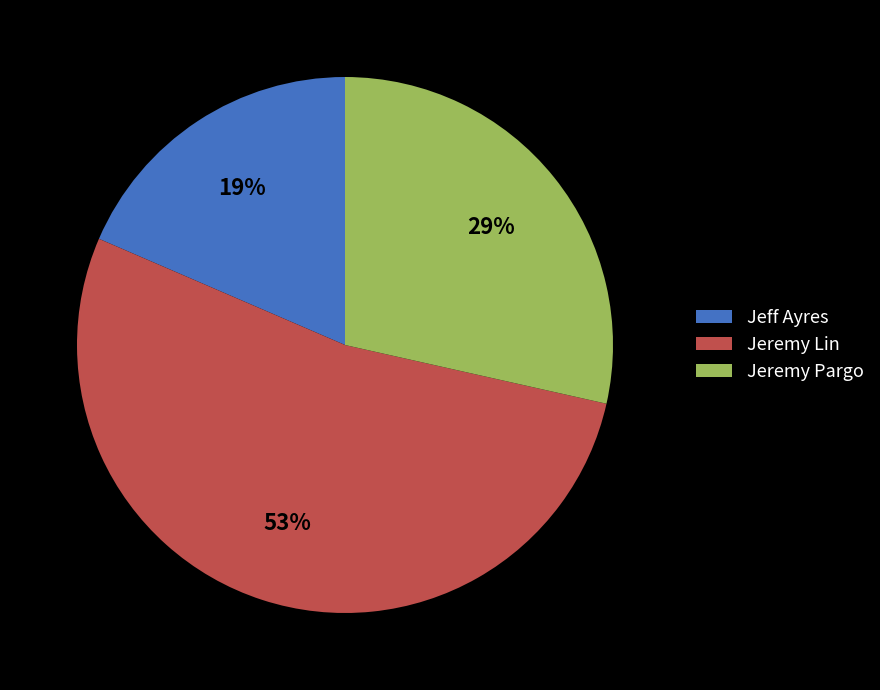

Which has a higher value, Jeremy Lin or Jeremy Pargo?

Jeremy Lin